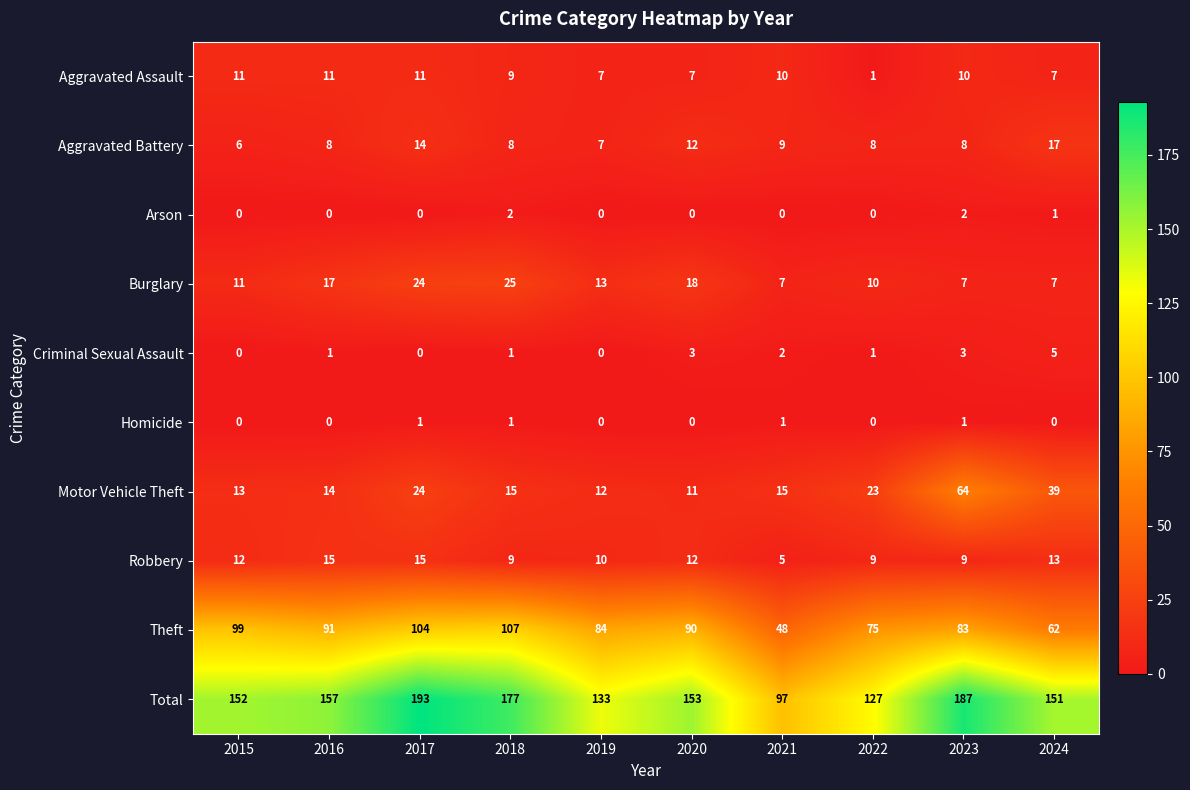

What is the approximate value of Robbery at 2017?

15